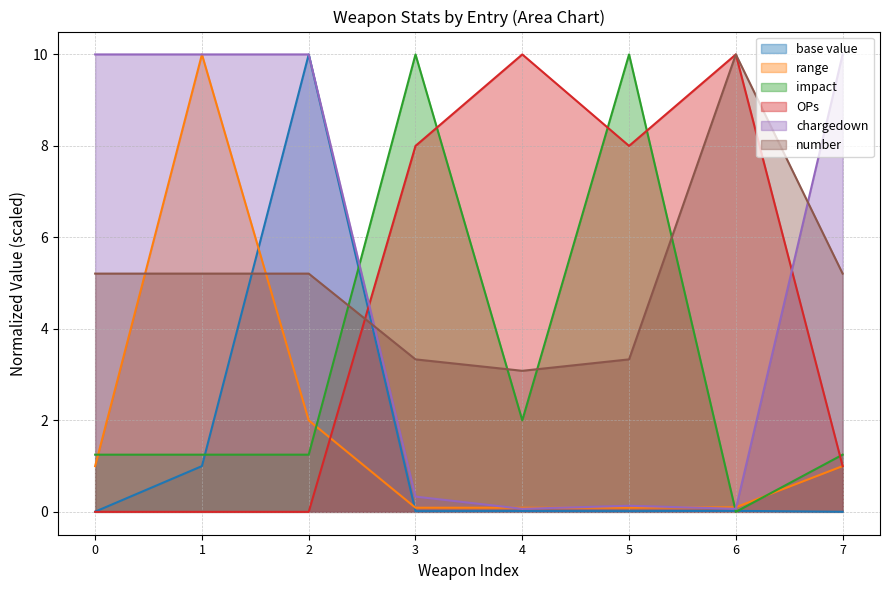

True or false: chargedown and OPs cross at least once.

True